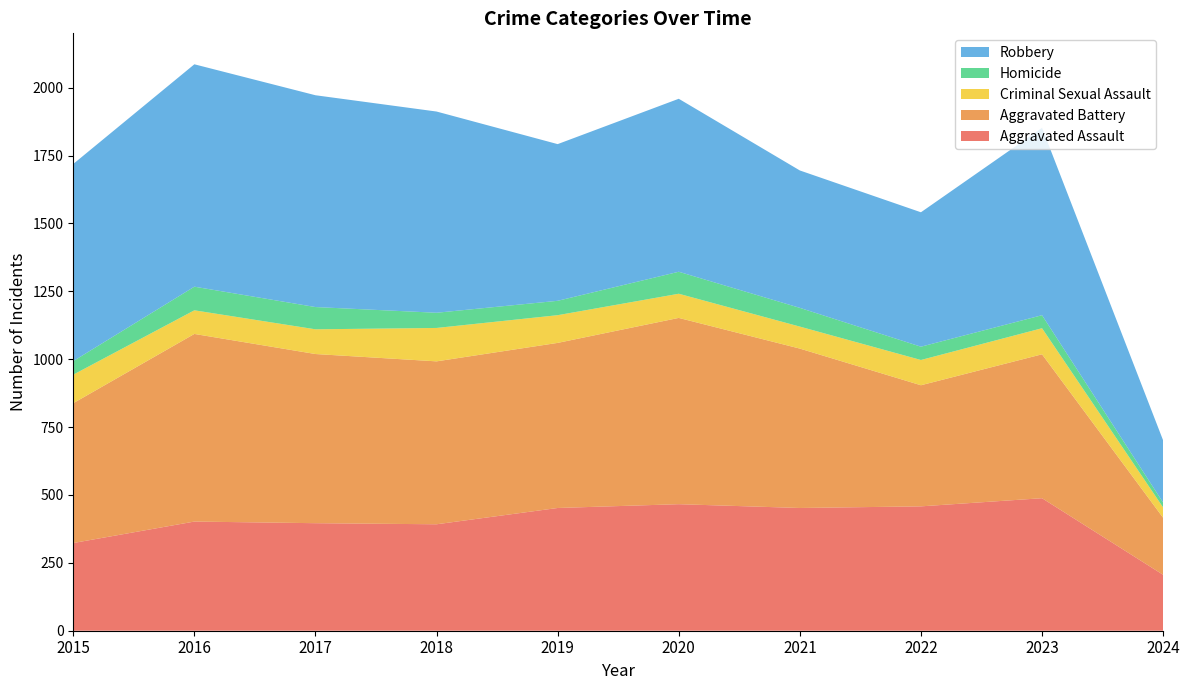

Reading left to right, what are all the values shown in this chart?

Aggravated Assault: 323	402	396	392	452	466	452	458	488	206
Aggravated Battery: 515	691	623	600	608	686	587	446	530	210
Criminal Sexual Assault: 105	87	91	123	102	89	81	93	96	38
Homicide: 50	87	82	56	53	81	69	49	48	18
Robbery: 726	819	780	741	577	637	506	495	690	229